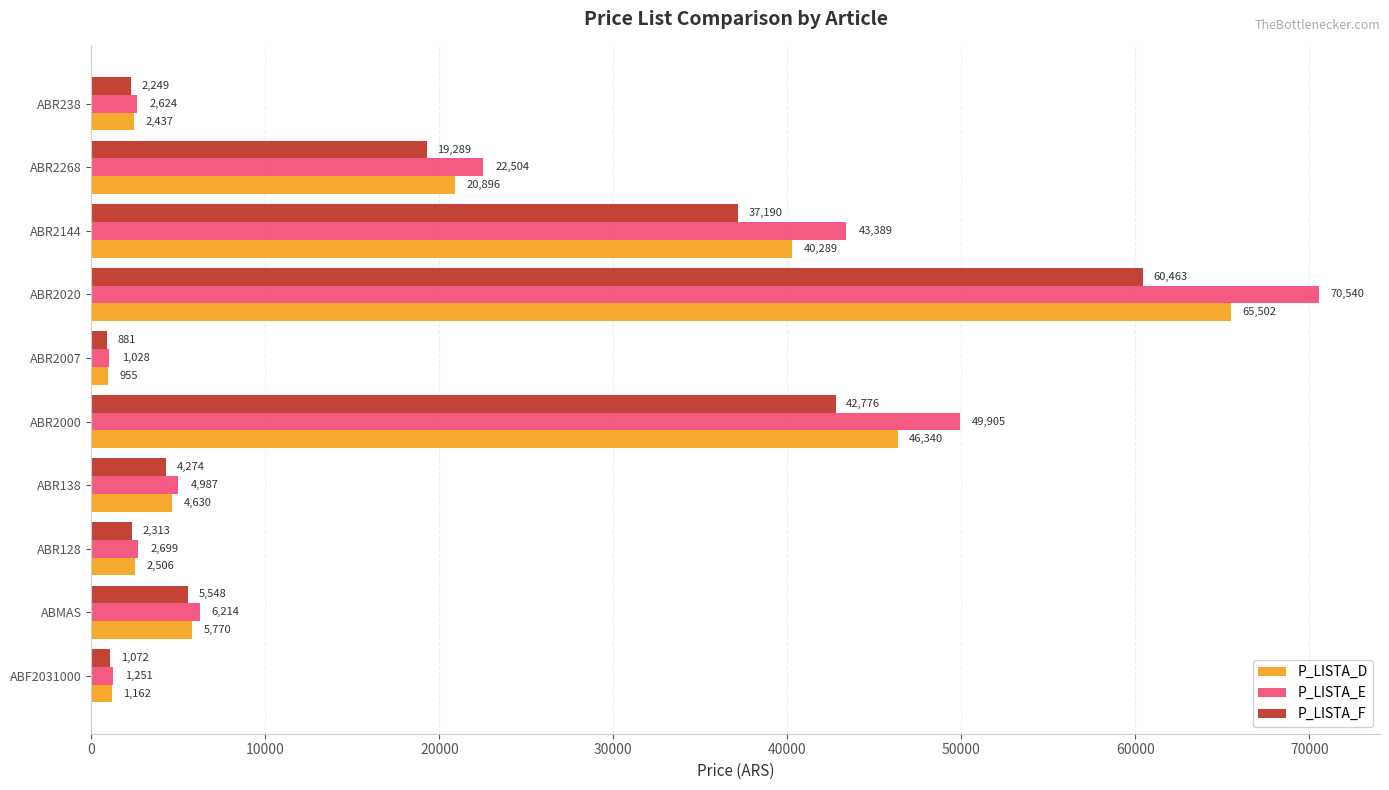

Where is P_LISTA_F nearest to the value 30672?

ABR2144